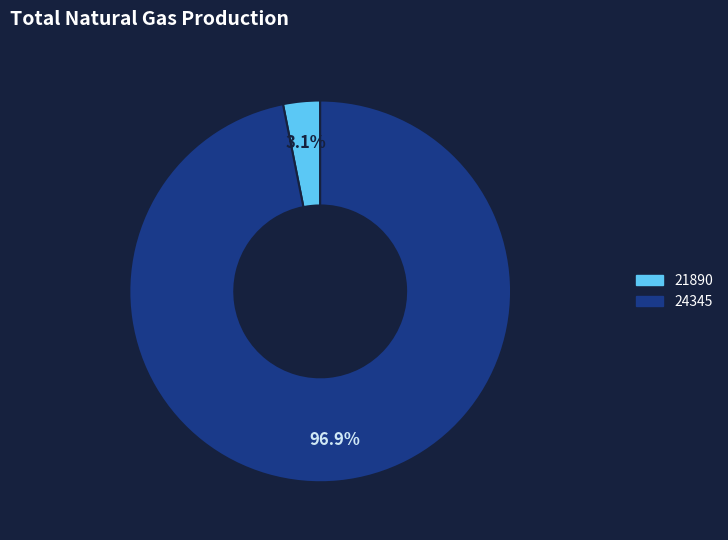

What is the smallest slice in the pie chart?

21890